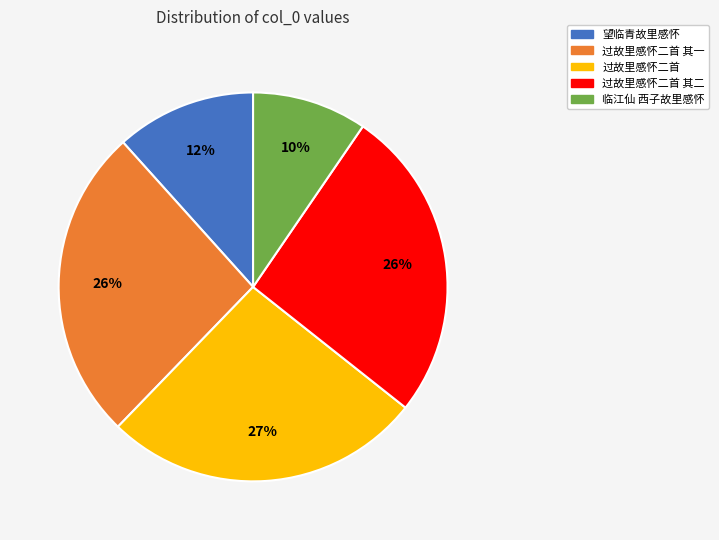

To the nearest percent, what is the difference between the largest and smallest slice percentages?

17%